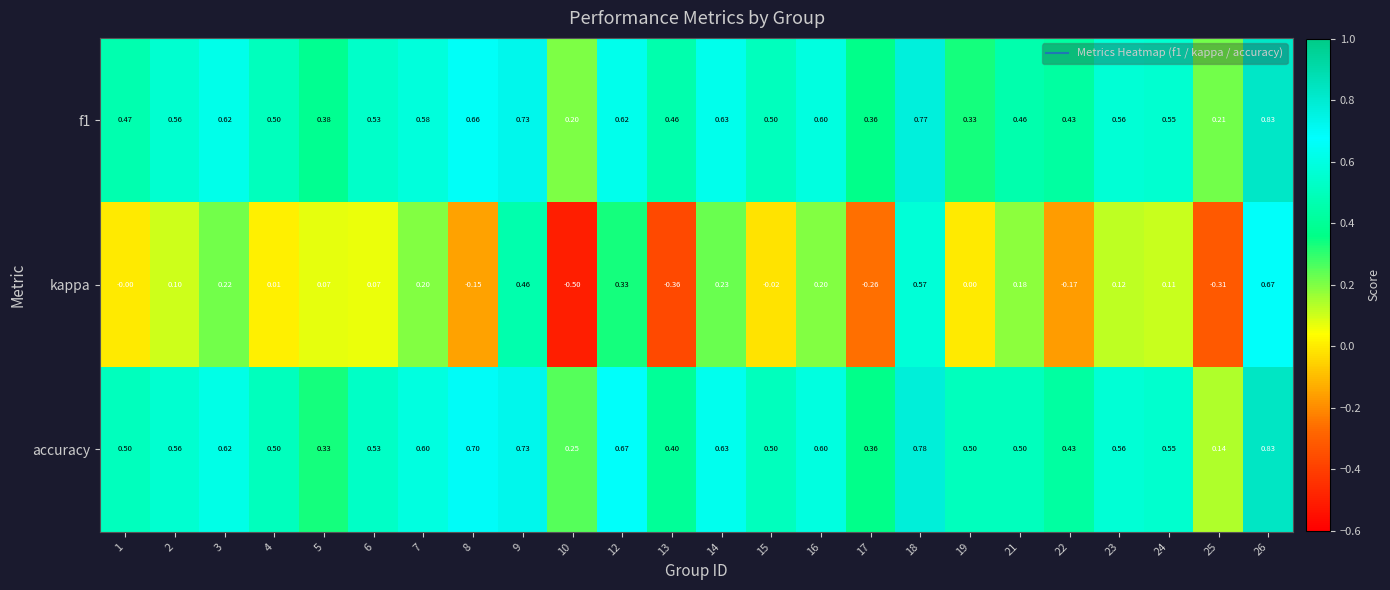

Between 18 and 19, which series saw the biggest shift?

kappa